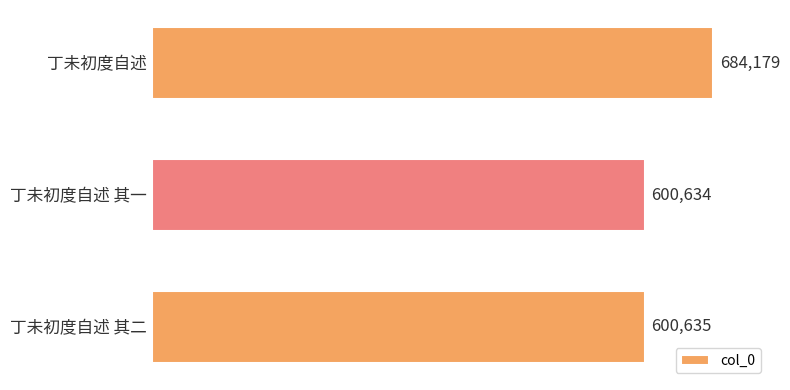

True or false: the data shows 684179 at 丁未初度自述.

True